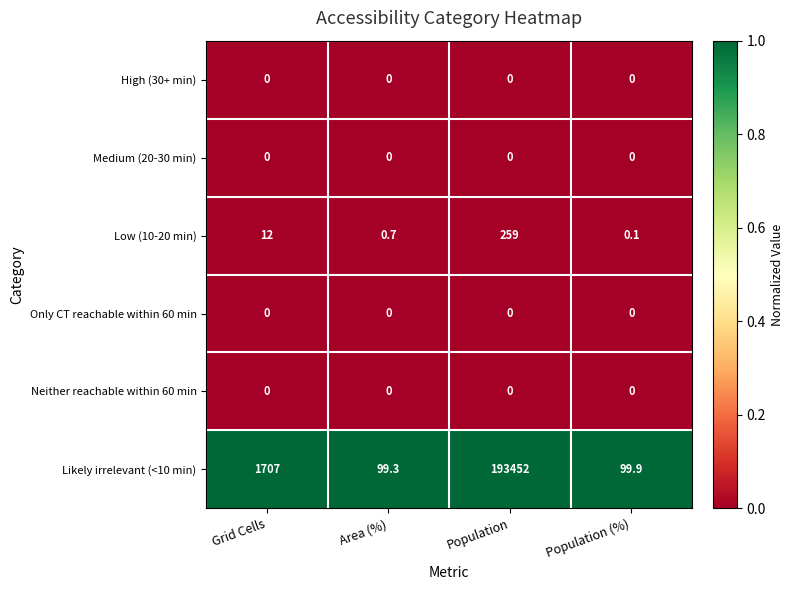

Which series has the widest spread of values?

Likely irrelevant (<10 min)